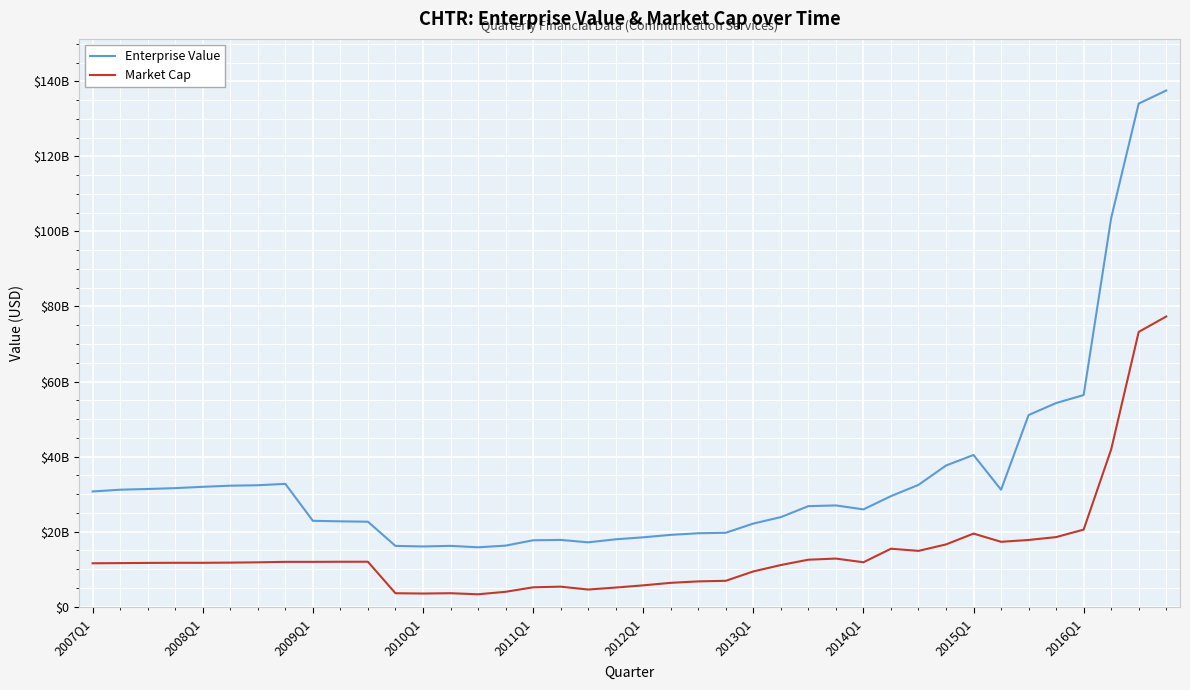

True or false: Enterprise Value and Market Cap cross at least once.

False